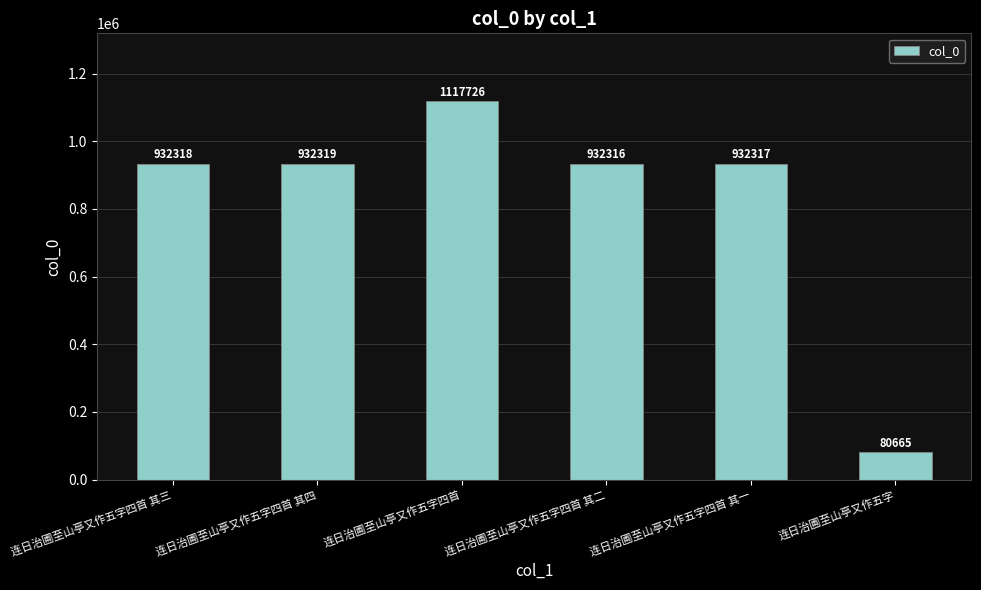

What is the ratio of the value at 连日治圃至山亭又作五字四首 to the value at 连日治圃至山亭又作五字四首 其一?

1.2